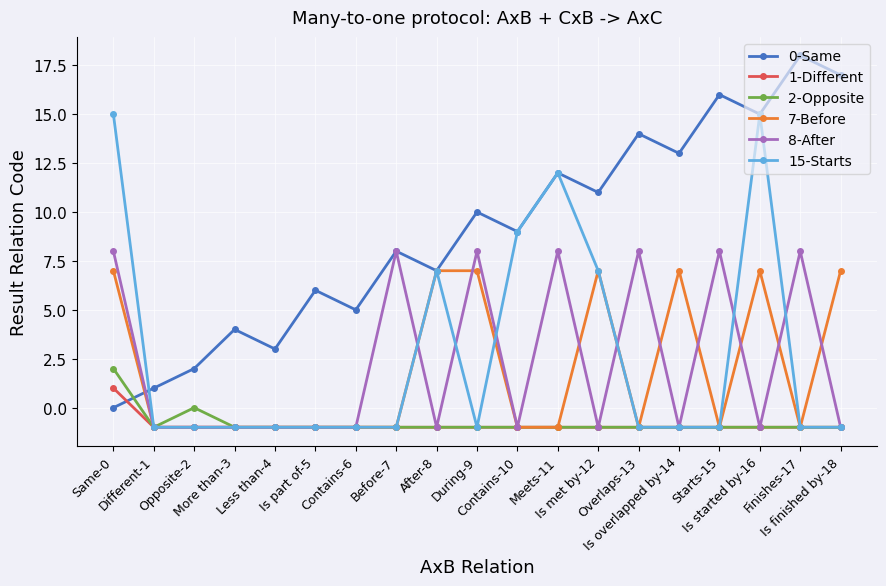

How many lines are shown in the chart?

6